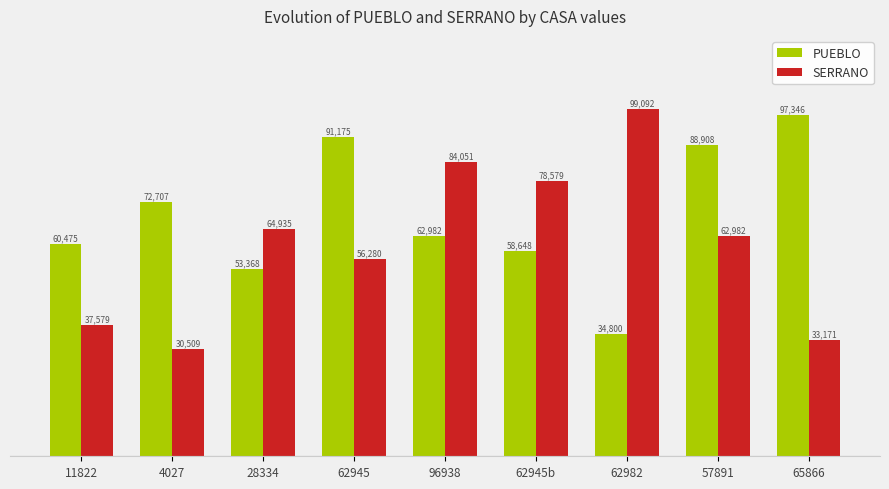

Reading right to left, list all the values displayed in this chart.

PUEBLO: 65866=97346	57891=88908	62982=34800	62945b=58648	96938=62982	62945=91175	28334=53368	4027=72707	11822=60475
SERRANO: 65866=33171	57891=62982	62982=99092	62945b=78579	96938=84051	62945=56280	28334=64935	4027=30509	11822=37579